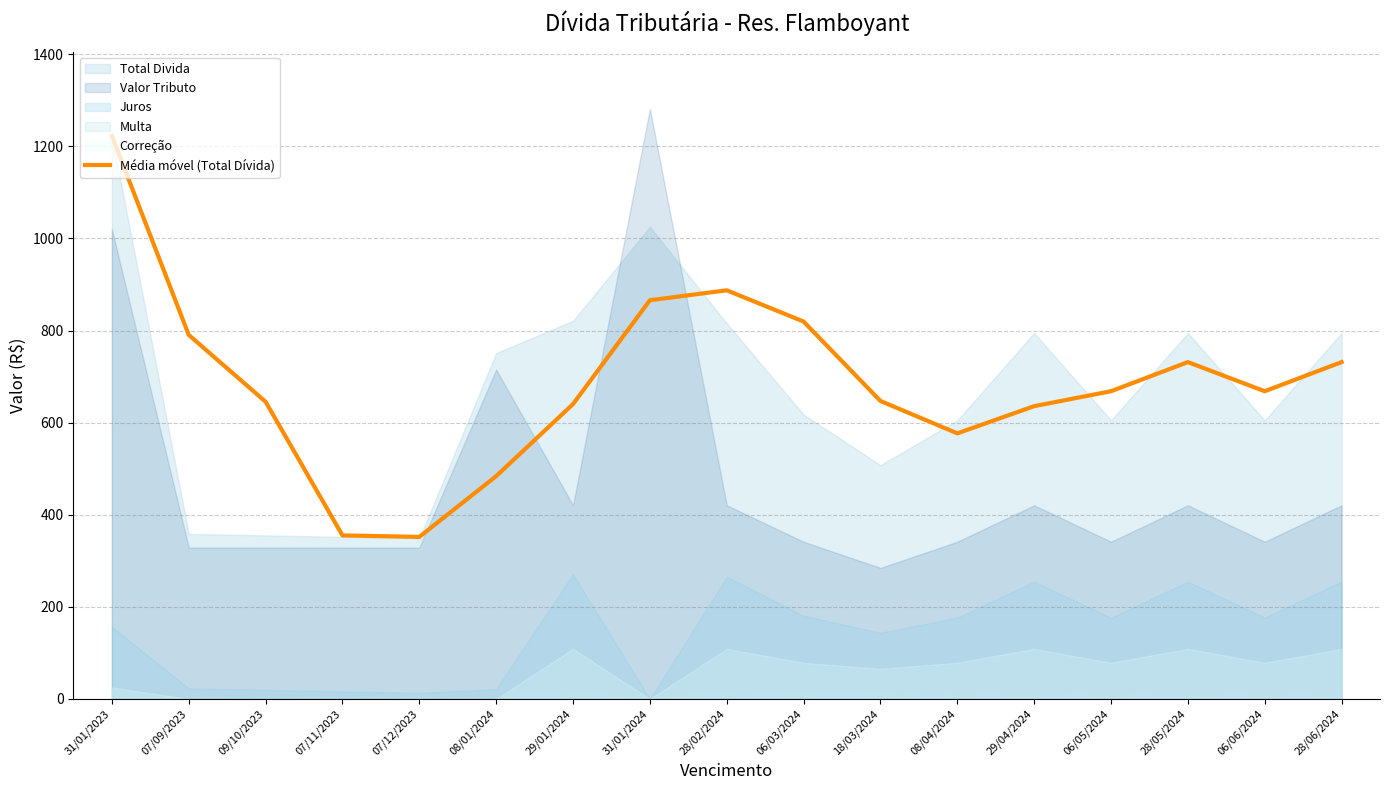

What is the change in value from 06/03/2024 to 08/04/2024?

-242.8